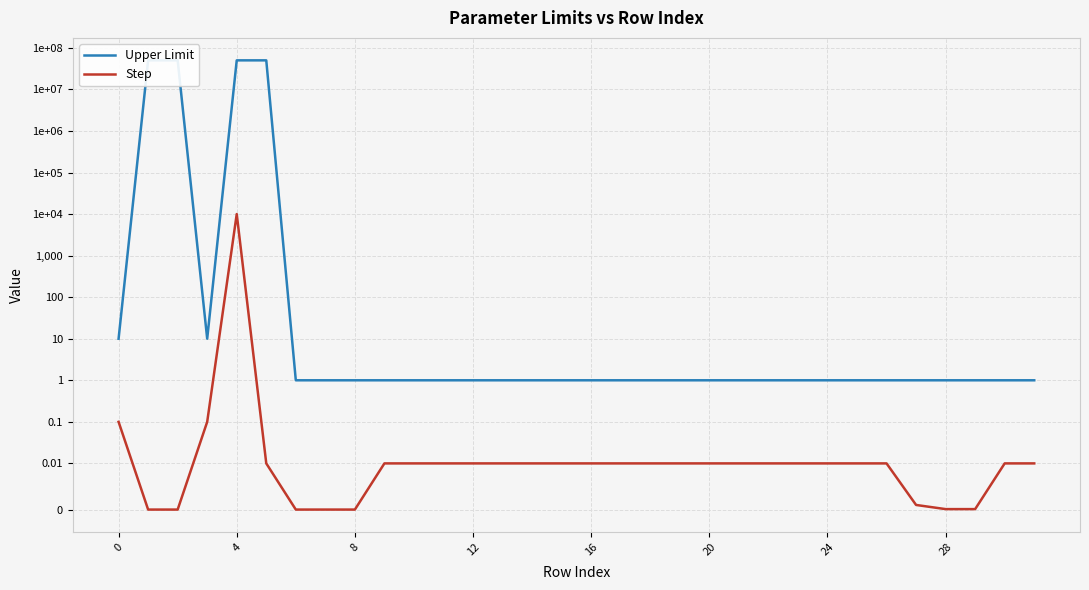

The value of Step at 12 is 0.2. True or false?

False